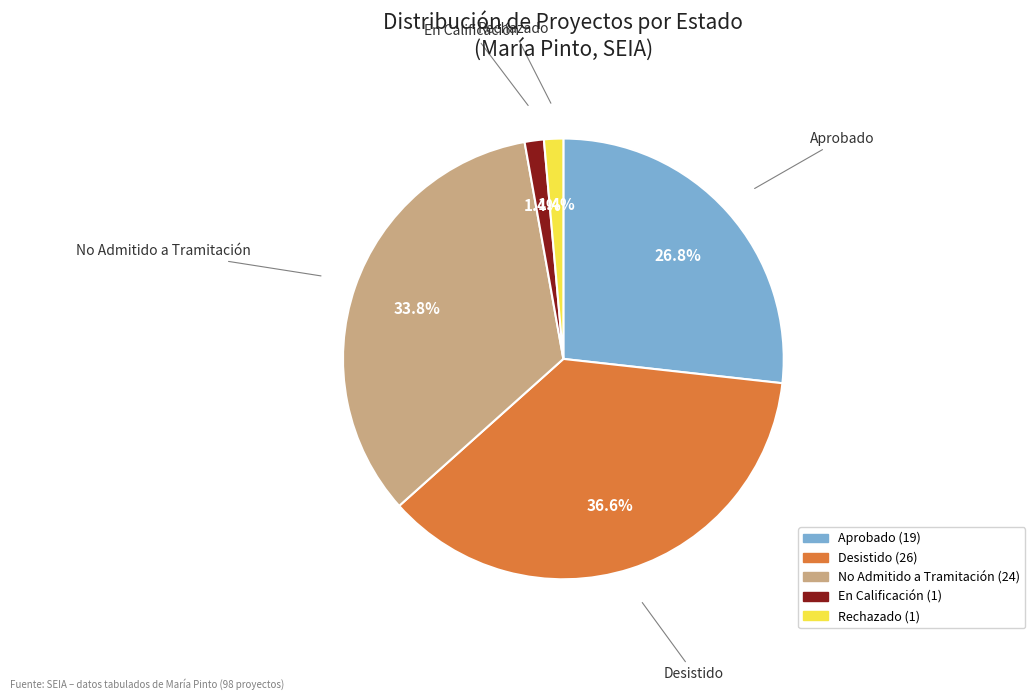

What percentage is NOT represented by En Calificación?

98.6%